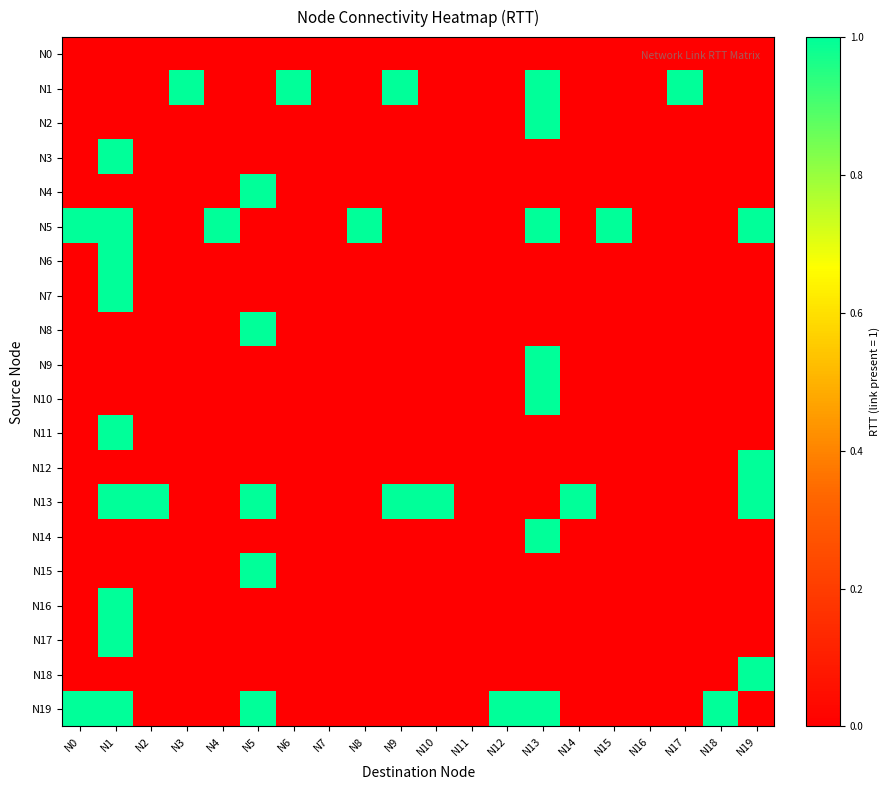

Which has a higher value, N9 or N17?

N9